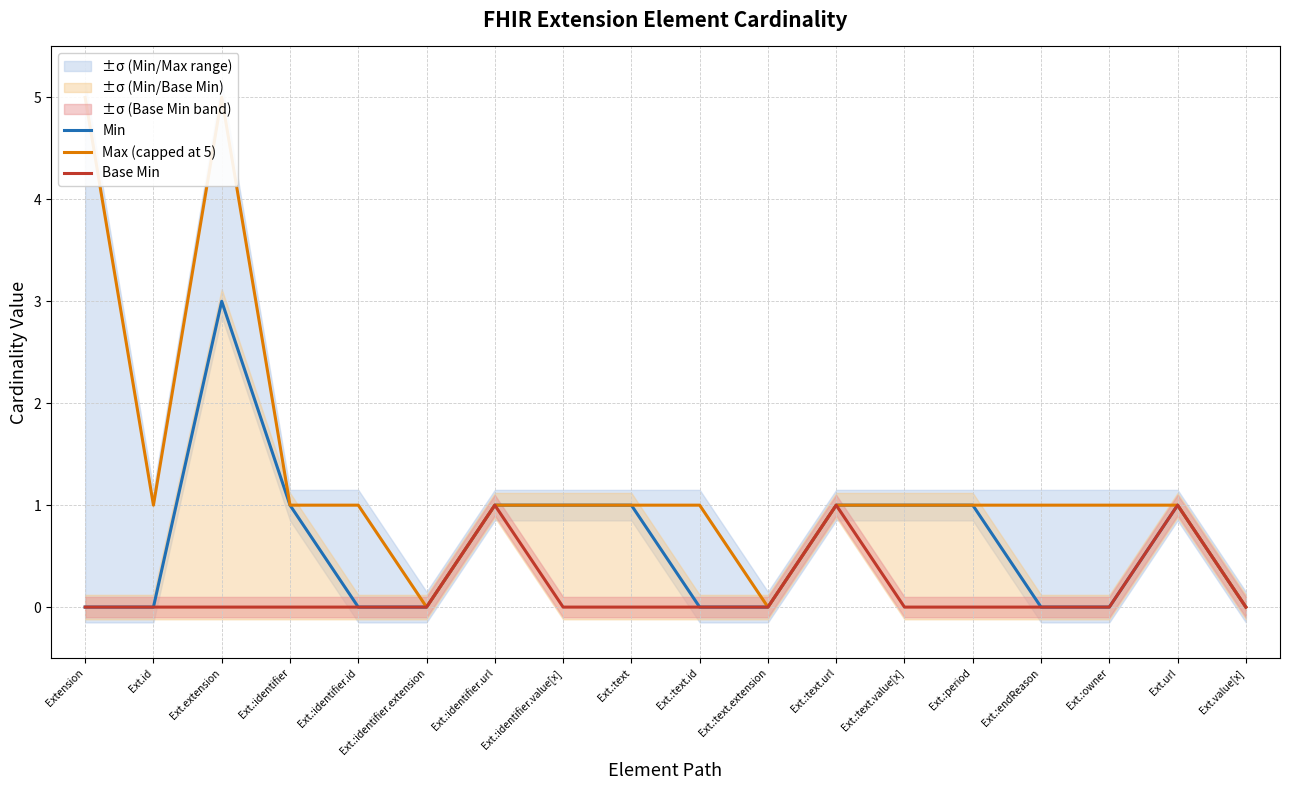

Reading left to right, extract all data points from this chart.

Min: Extension=0	Ext.id=0	Ext.extension=3	Ext.:identifier=1	Ext.:identifier.id=0	Ext.:identifier.extension=0	Ext.:identifier.url=1	Ext.:identifier.value[x]=1	Ext.:text=1	Ext.:text.id=0	Ext.:text.extension=0	Ext.:text.url=1	Ext.:text.value[x]=1	Ext.:period=1	Ext.:endReason=0	Ext.:owner=0	Ext.url=1	Ext.value[x]=0
Max (capped at 5): Extension=5	Ext.id=1	Ext.extension=5	Ext.:identifier=1	Ext.:identifier.id=1	Ext.:identifier.extension=0	Ext.:identifier.url=1	Ext.:identifier.value[x]=1	Ext.:text=1	Ext.:text.id=1	Ext.:text.extension=0	Ext.:text.url=1	Ext.:text.value[x]=1	Ext.:period=1	Ext.:endReason=1	Ext.:owner=1	Ext.url=1	Ext.value[x]=0
Base Min: Extension=0	Ext.id=0	Ext.extension=0	Ext.:identifier=0	Ext.:identifier.id=0	Ext.:identifier.extension=0	Ext.:identifier.url=1	Ext.:identifier.value[x]=0	Ext.:text=0	Ext.:text.id=0	Ext.:text.extension=0	Ext.:text.url=1	Ext.:text.value[x]=0	Ext.:period=0	Ext.:endReason=0	Ext.:owner=0	Ext.url=1	Ext.value[x]=0